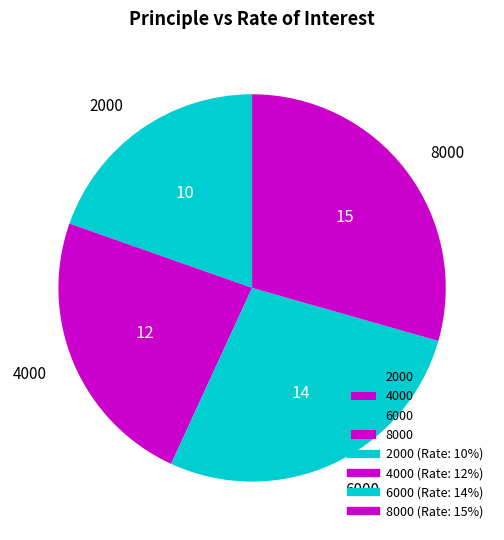

Does any single category account for the majority?

No